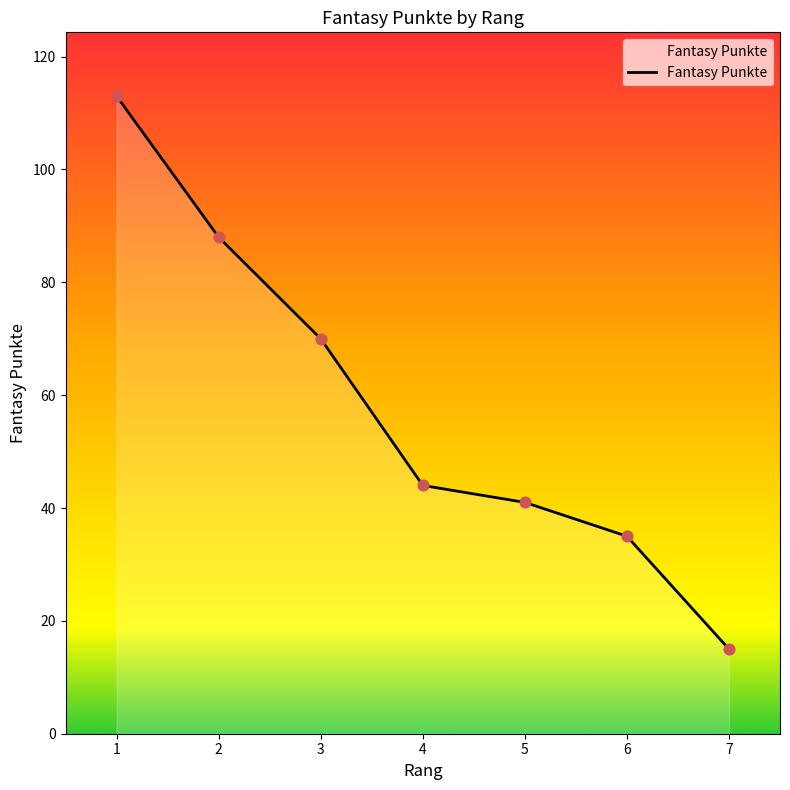

Which has a higher value, 6 or 4?

4